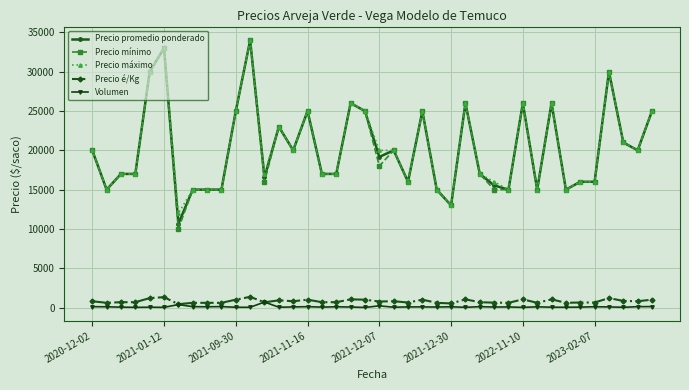

Which series has the largest range (max minus min)?

Precio mínimo